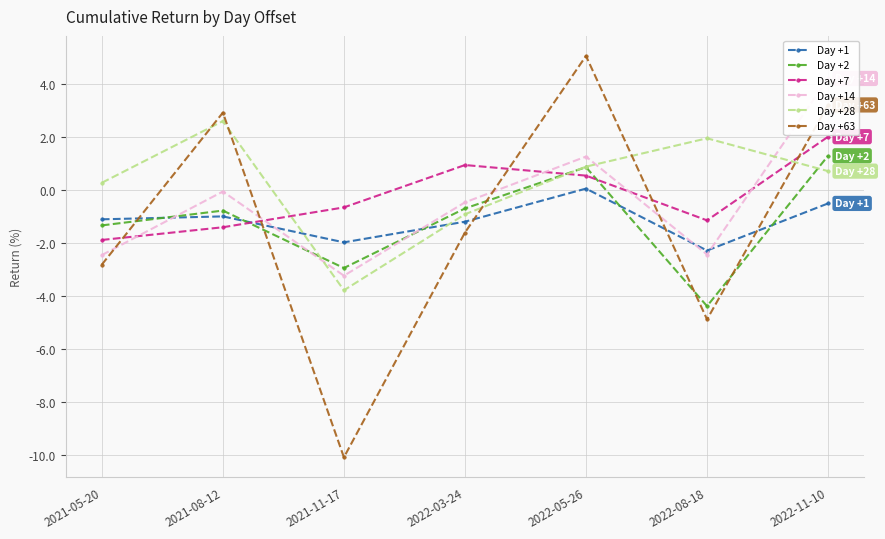

Reading right to left, what are all the values shown in this chart?

Day +1: -0.5	-2.3	0.1	-1.2	-2.0	-1.0	-1.1
Day +2: 1.3	-4.4	0.9	-0.7	-2.9	-0.8	-1.3
Day +7: 2.0	-1.1	0.5	0.9	-0.7	-1.4	-1.9
Day +14: 4.2	-2.4	1.3	-0.5	-3.2	-0.1	-2.5
Day +28: 0.7	1.9	0.9	-0.9	-3.8	2.6	0.3
Day +63: 3.2	-4.9	5.1	-1.6	-10.1	2.9	-2.8